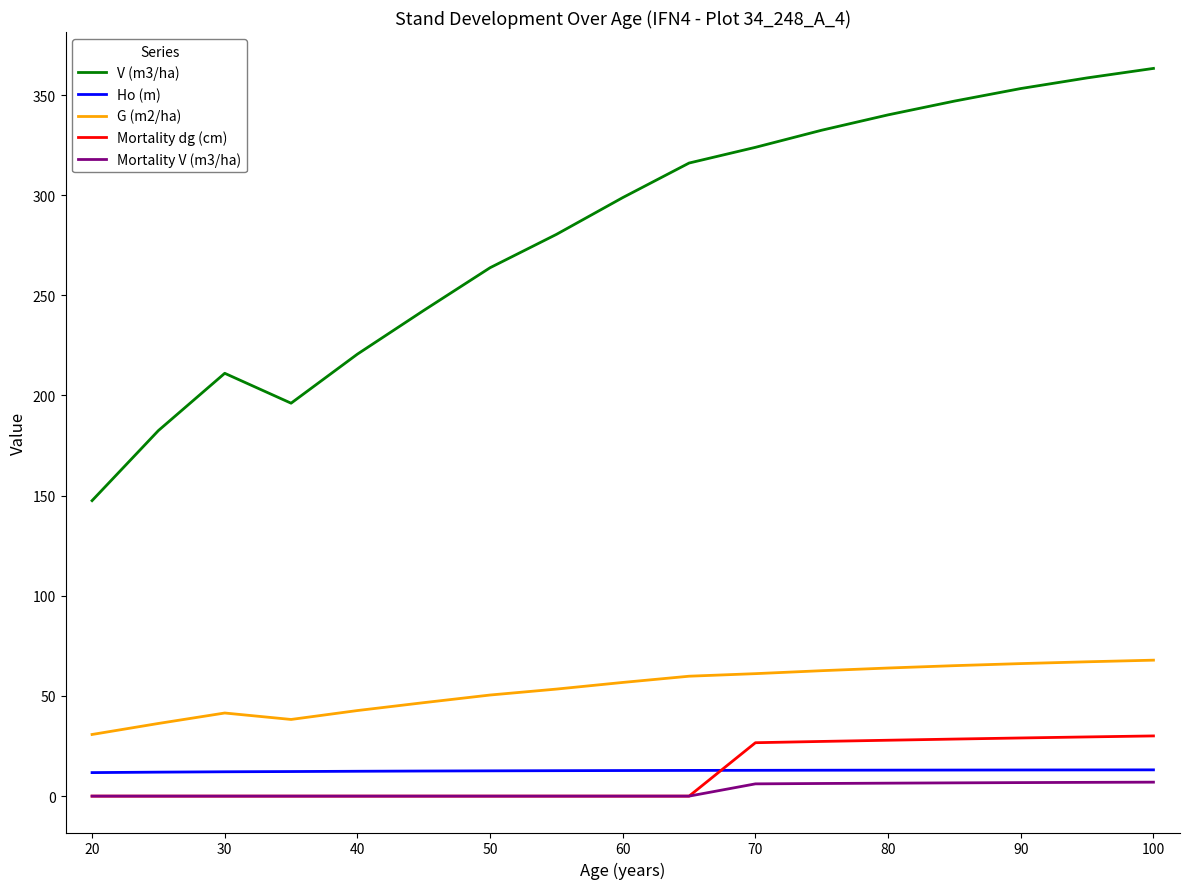

Which series ends up on top after the final intersection of Mortality dg (cm) and Ho (m)?

Mortality dg (cm)